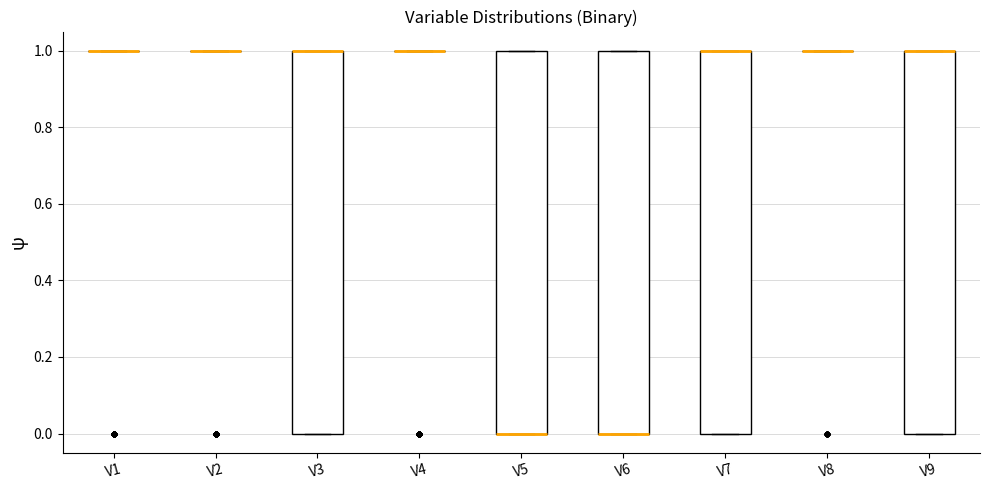

Reading left to right, read every box against the y-axis: the position of its median line, the range the box covers, and the ends of its whiskers. The values are not printed on the chart, so give them approximately, as read against the axis.

V1: box collapsed to a line at 1, whiskers 1 to 1
V2: box collapsed to a line at 1, whiskers 1 to 1
V3: median 1 (drawn on the box's upper edge), box 0 to 1, whiskers 0 to 1
V4: box collapsed to a line at 1, whiskers 1 to 1
V5: median 0 (drawn on the box's lower edge), box 0 to 1, whiskers 0 to 1
V6: median 0 (drawn on the box's lower edge), box 0 to 1, whiskers 0 to 1
V7: median 1 (drawn on the box's upper edge), box 0 to 1, whiskers 0 to 1
V8: box collapsed to a line at 1, whiskers 1 to 1
V9: median 1 (drawn on the box's upper edge), box 0 to 1, whiskers 0 to 1